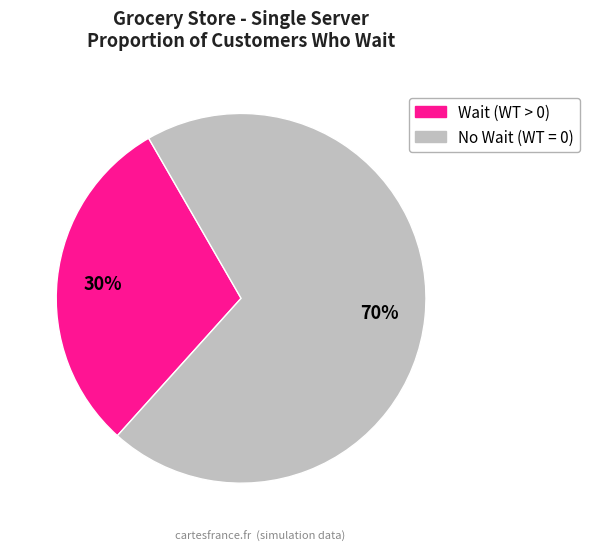

To the nearest percent, what is the difference between the largest and smallest slice percentages?

40%